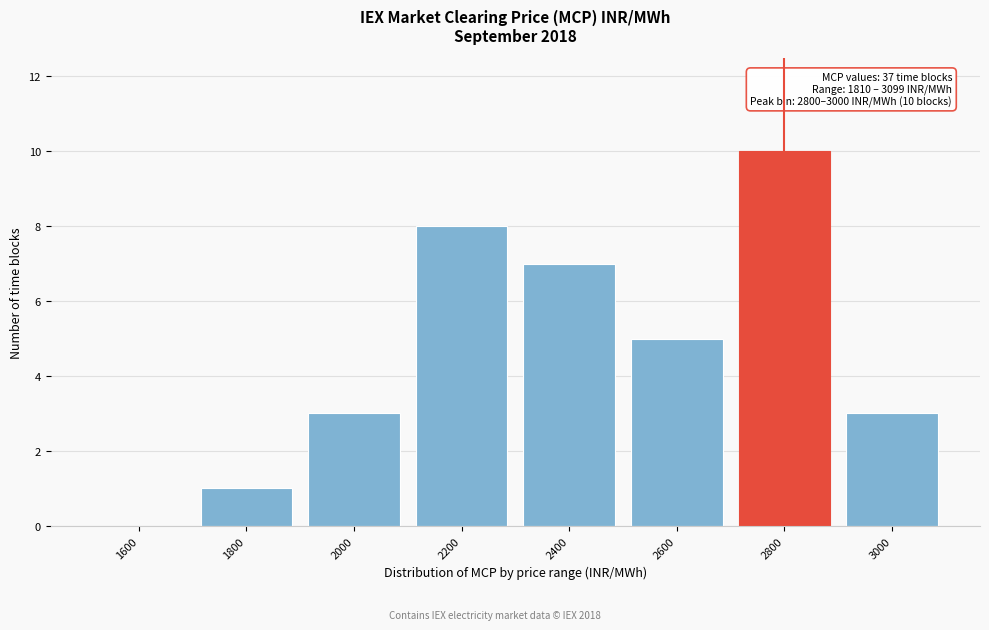

Reading left to right, transcribe all the data shown in this chart.

1600=0	1800=1	2000=3	2200=8	2400=7	2600=5	2800=10	3000=3